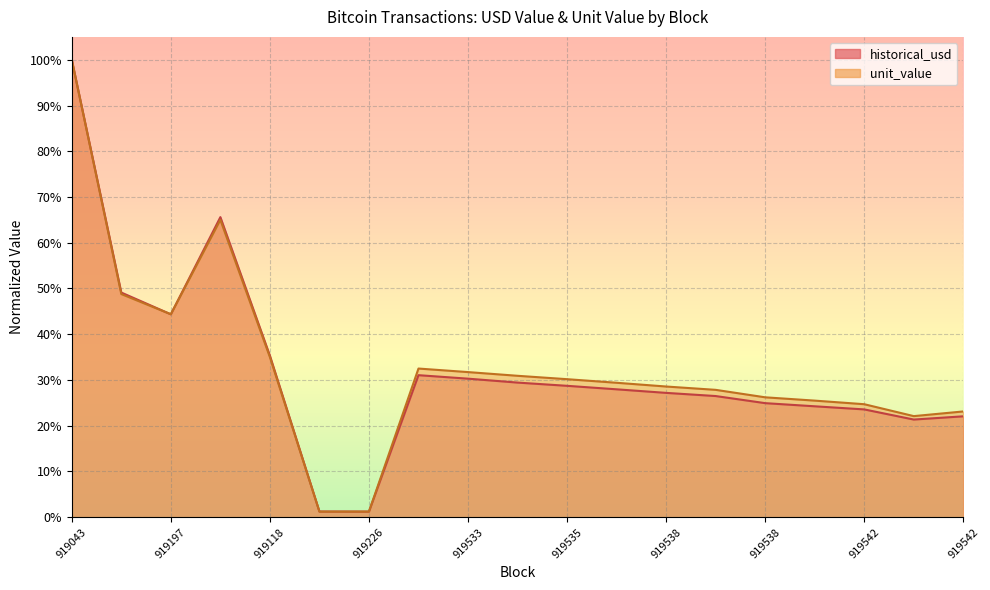

How many interior local valleys does the unit_value series have?

3